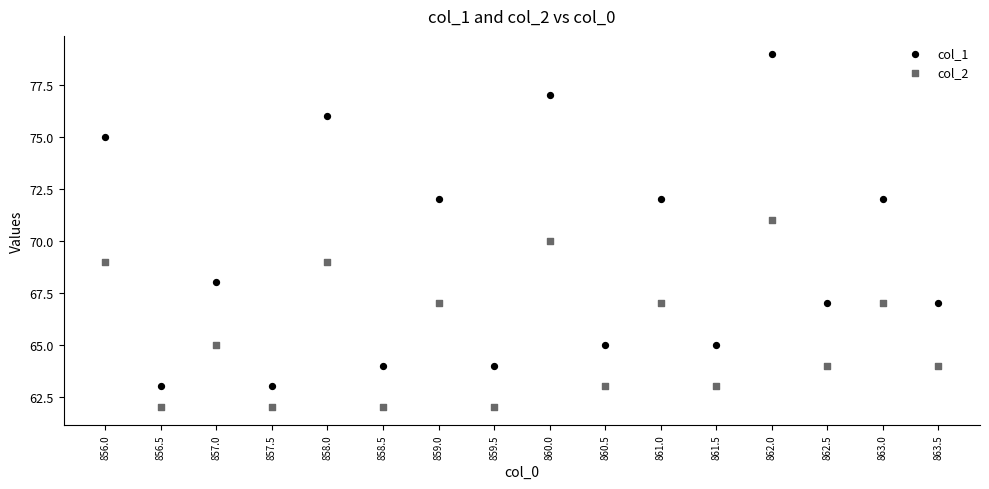

Across all data points, what is the range of Y values (max minus min)?

17